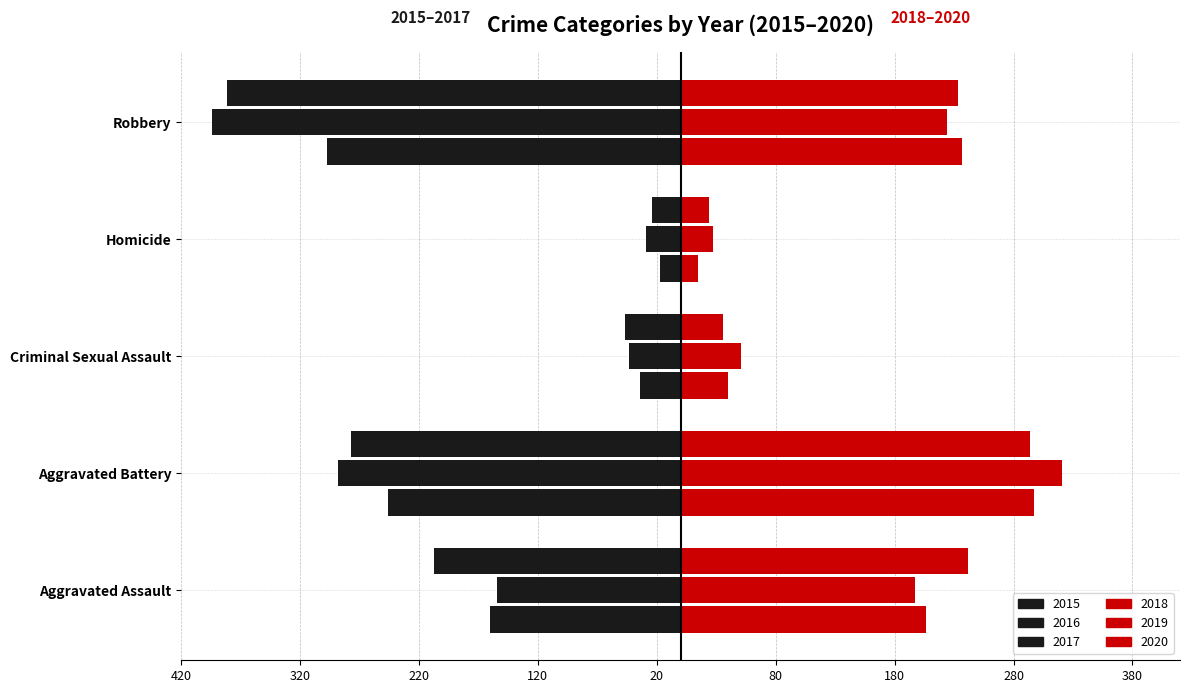

Which category has the lowest value in the 2020 series?

Homicide